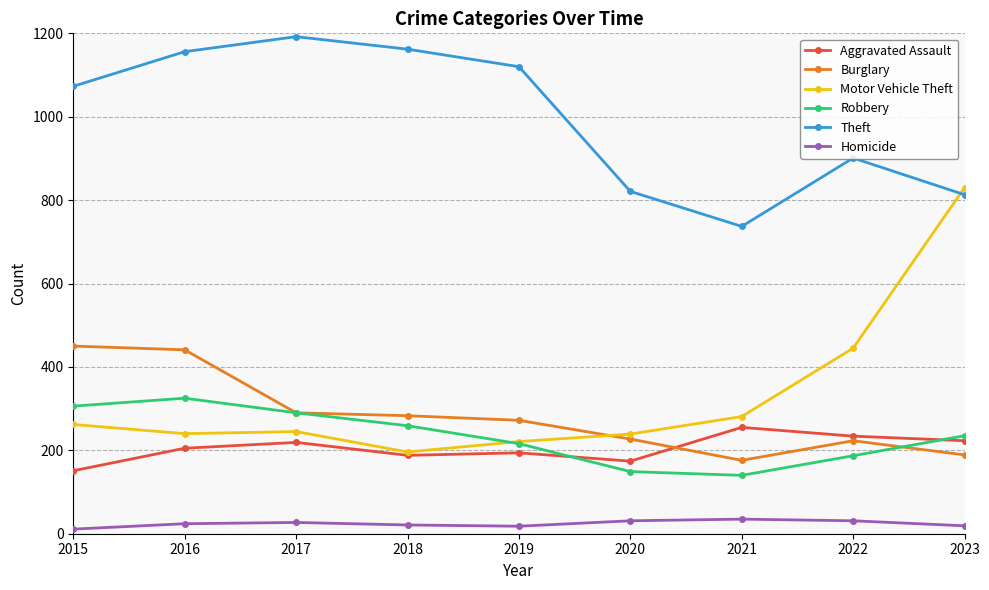

What is the sum of the Burglary values at 2018 and 2023?

472